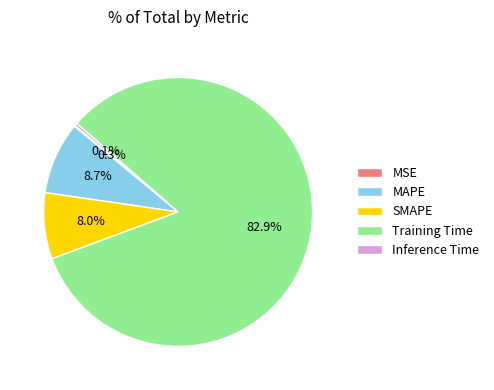

Which has a higher value, SMAPE or MAPE?

MAPE